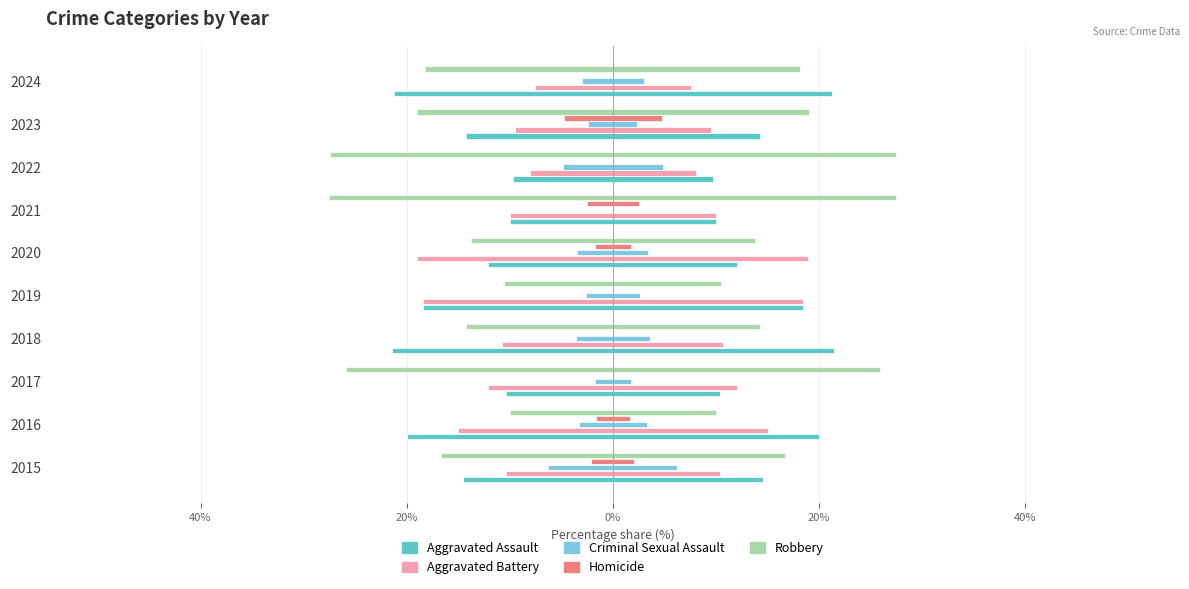

Are the bars grouped side by side (vs. stacked)?

Yes